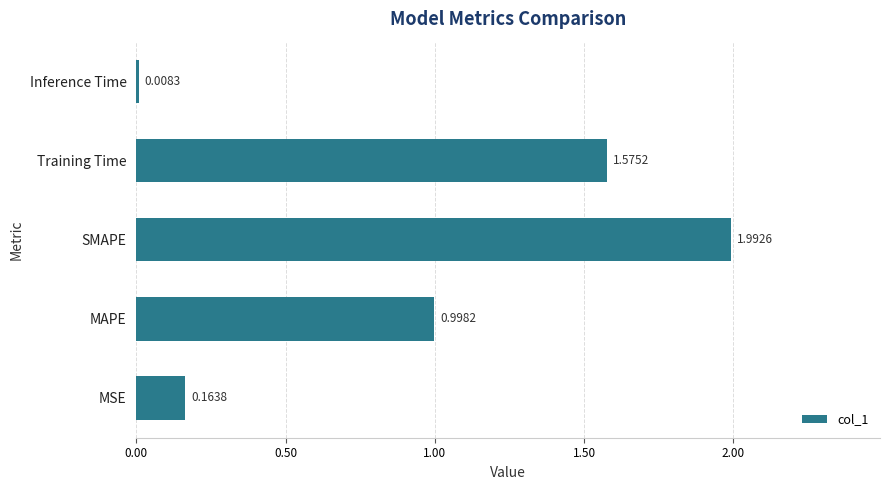

Which has a higher value, MSE or SMAPE?

SMAPE